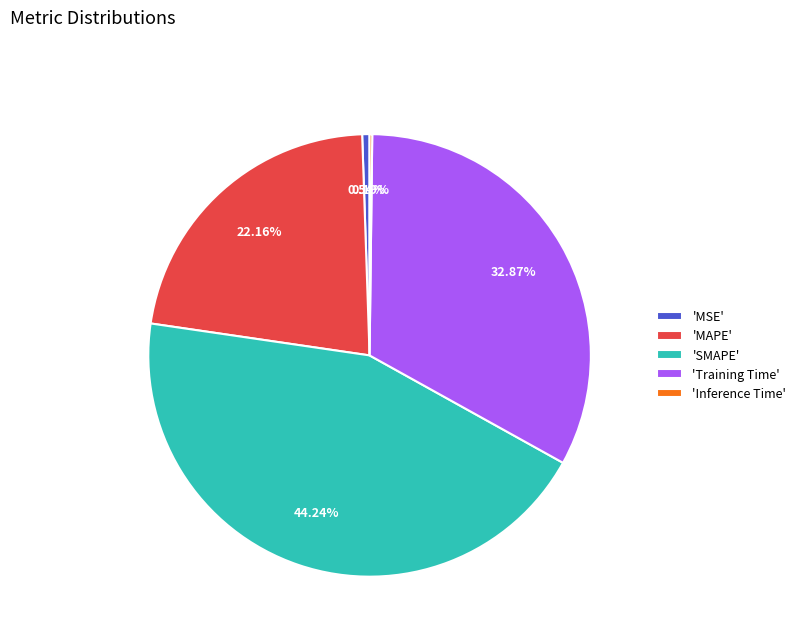

To the nearest percent, what is the average slice percentage?

20%